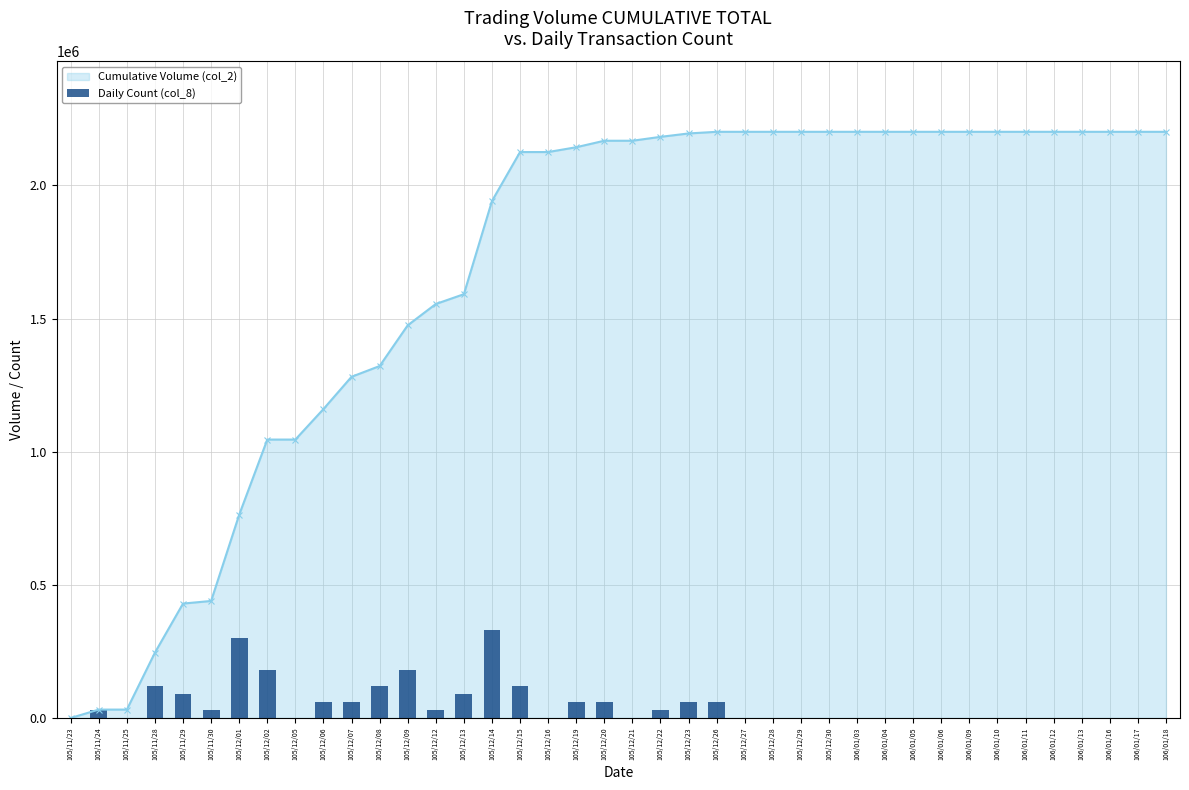

Rank the categories by value from lowest to highest.

105/11/23, 105/11/25, 105/12/05, 105/12/16, 105/12/21, 105/12/27, 105/12/28, 105/12/29, 105/12/30, 106/01/03, 106/01/04, 106/01/05, 106/01/06, 106/01/09, 106/01/10, 106/01/11, 106/01/12, 106/01/13, 106/01/16, 106/01/17, 106/01/18, 105/11/24, 105/11/30, 105/12/12, 105/12/22, 105/12/06, 105/12/07, 105/12/19, 105/12/20, 105/12/23, 105/12/26, 105/11/29, 105/12/13, 105/11/28, 105/12/08, 105/12/15, 105/12/02, 105/12/09, 105/12/01, 105/12/14